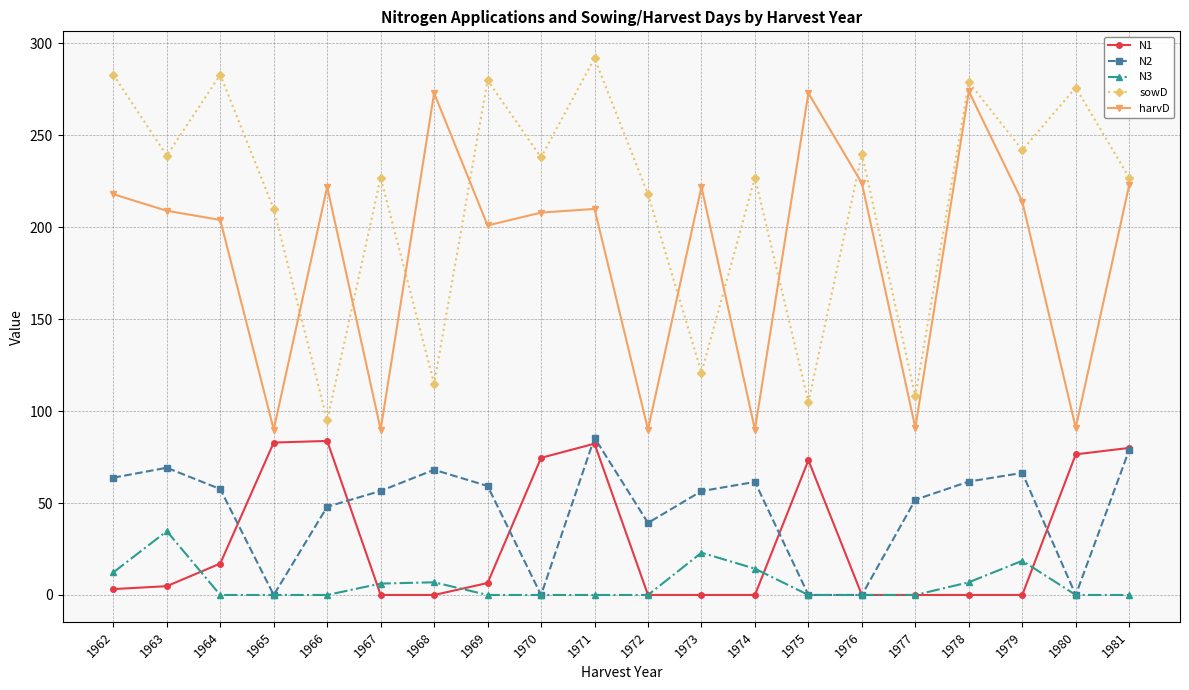

What is the greatest value displayed?

292.0